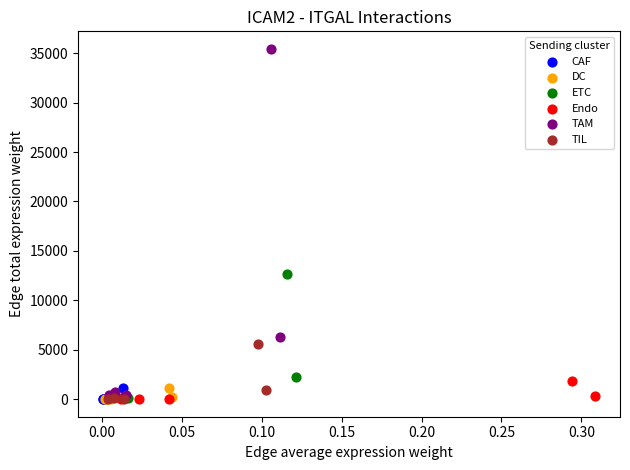

Which series contains the highest Y value?

TAM